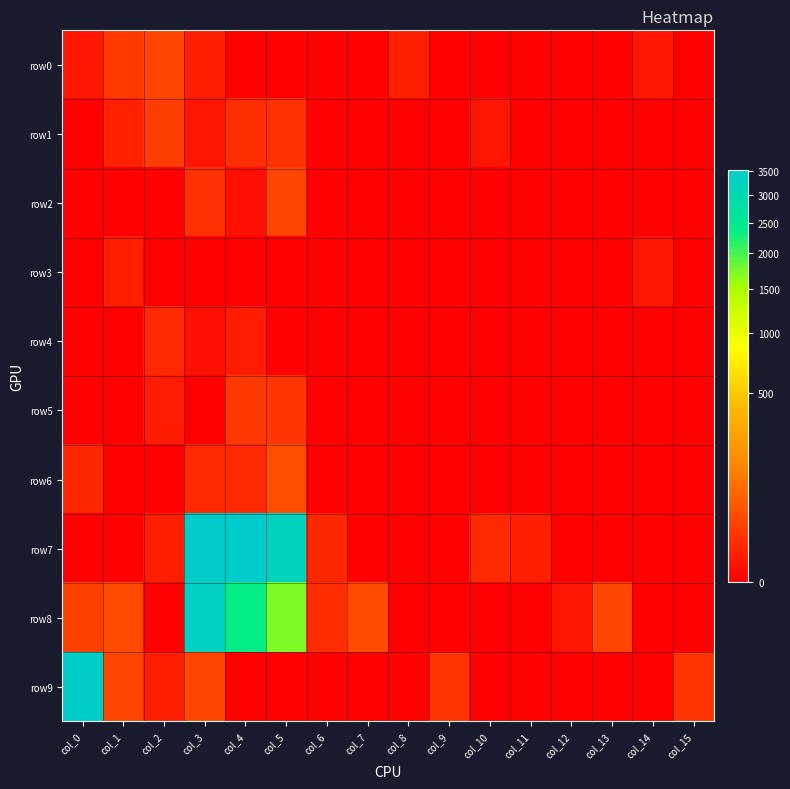

Rank the series by their maximum value, from lowest to highest.

row3, row4, row5, row1, row0, row2, row6, row8, row9, row7